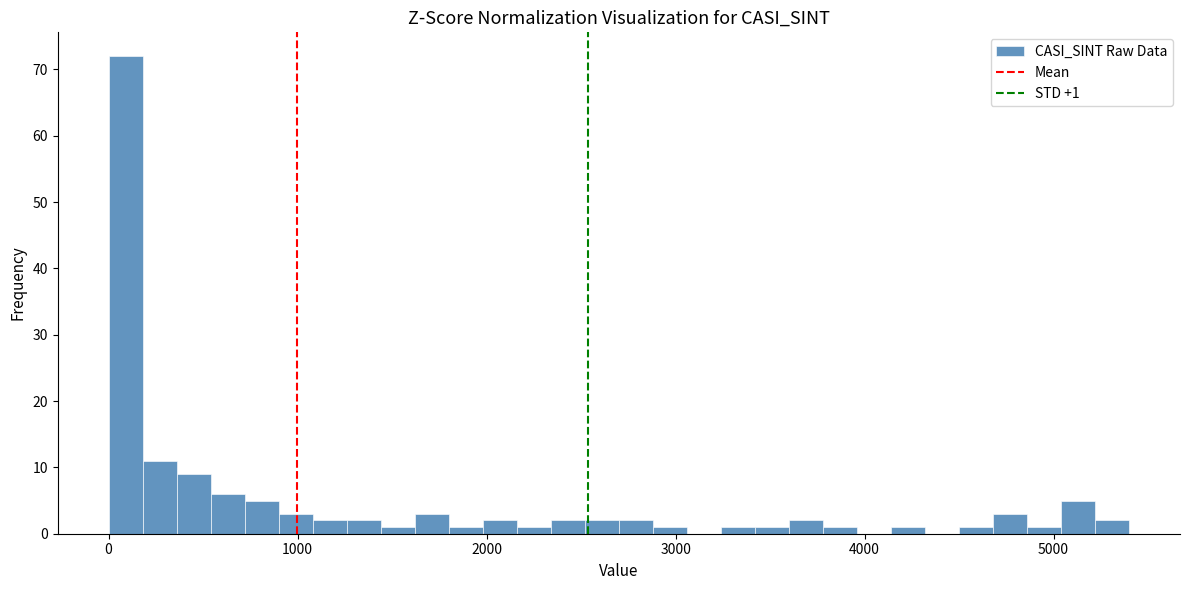

Read against the x-axis, roughly where is the centre of the tallest bar?

100